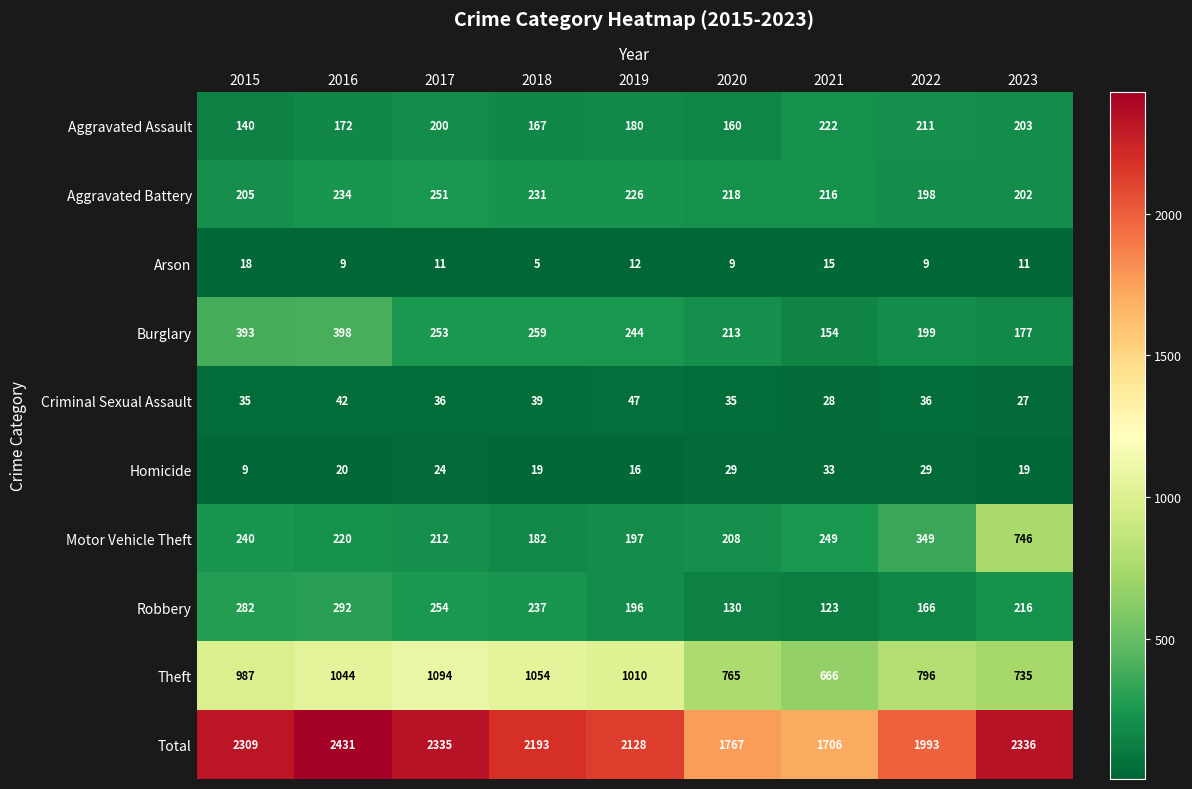

What is the difference between the maximum and second lowest values in the Aggravated Assault series?

62